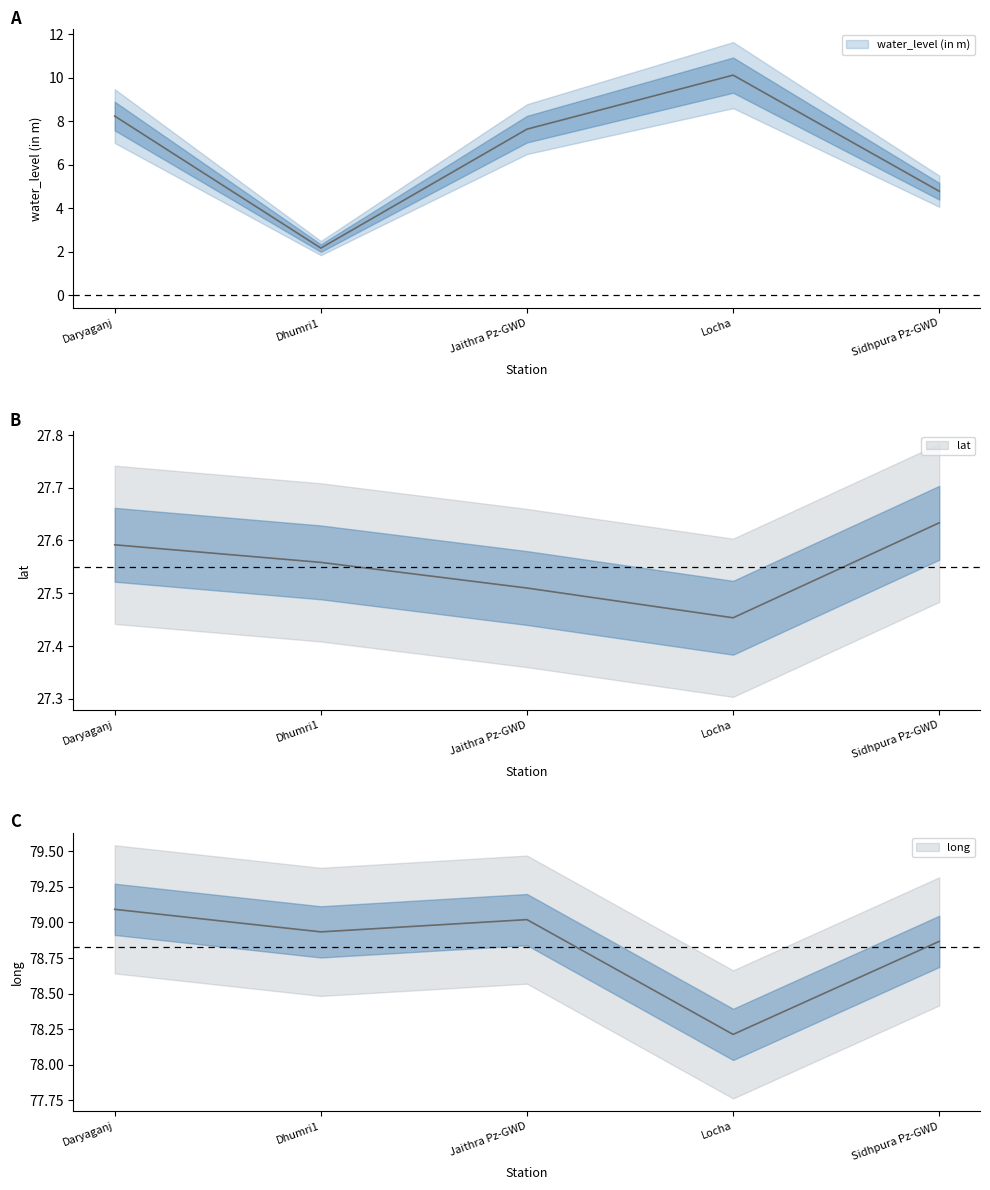

Where is the first local maximum for long?

Jaithra Pz-GWD